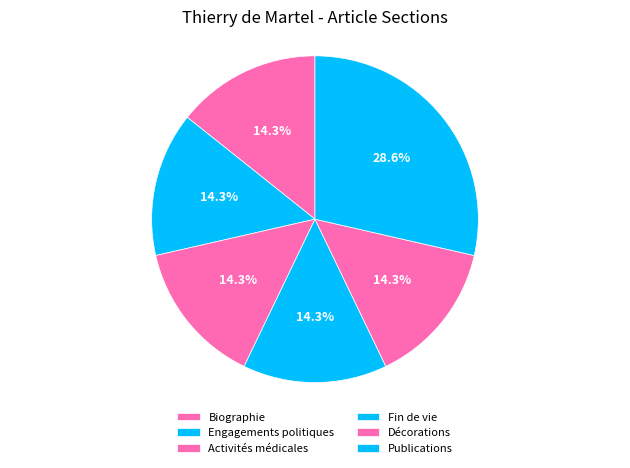

What is the total percentage of Biographie and Activités médicales?

28.6%